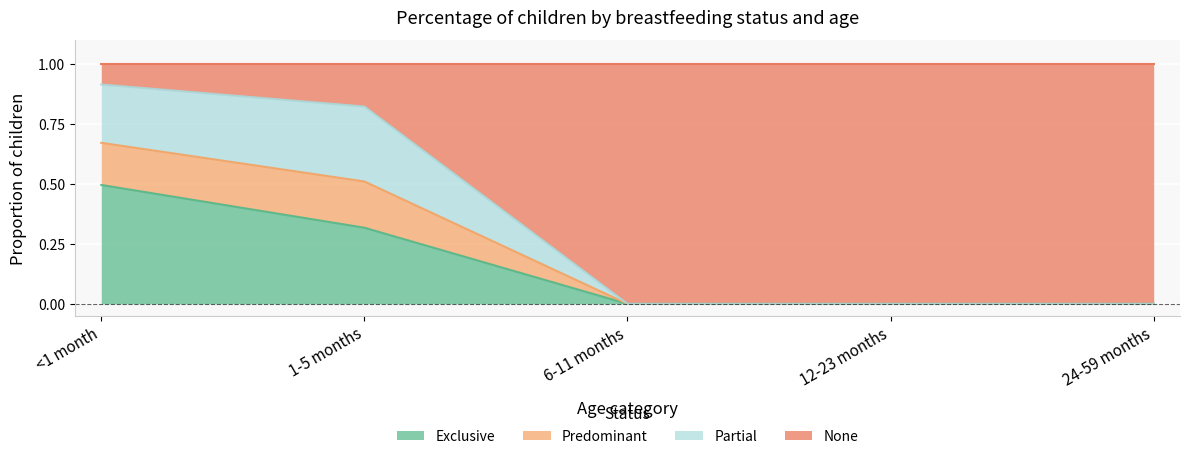

What position from the right is 1-5 months?

4